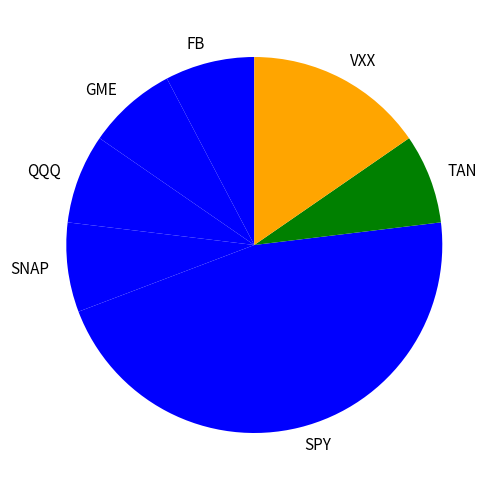

Does QQQ account for over 50% of the chart?

No